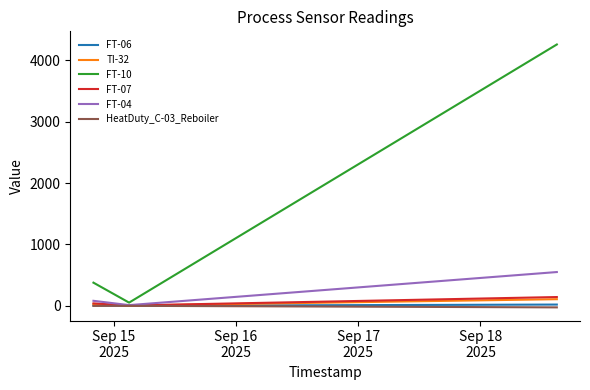

What is the maximum value for FT-04?

550.4